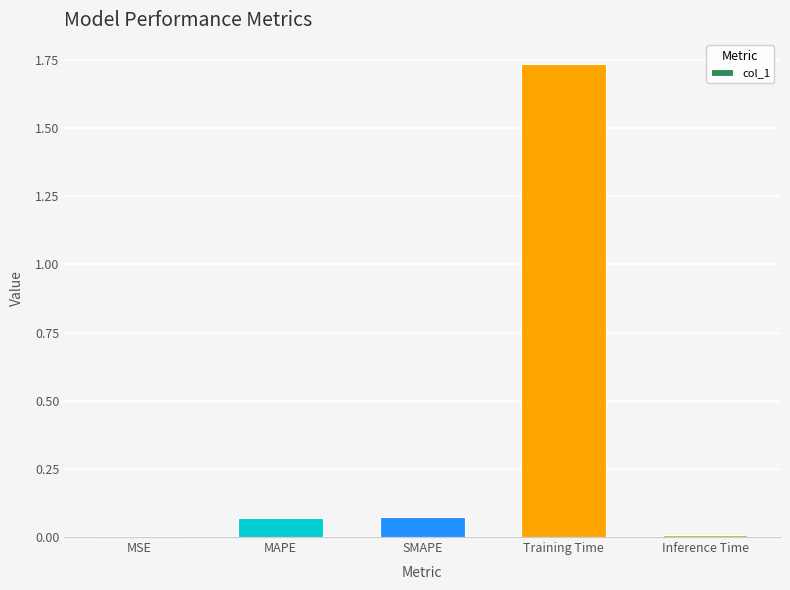

True or false: the data shows 0.8 at Training Time.

False